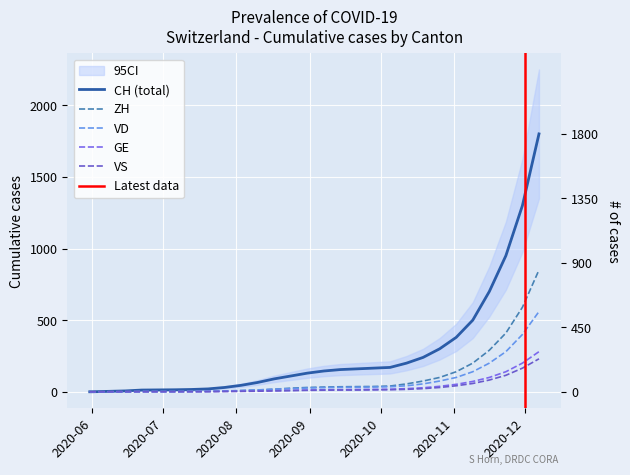

Count the number of categories in the chart.

29